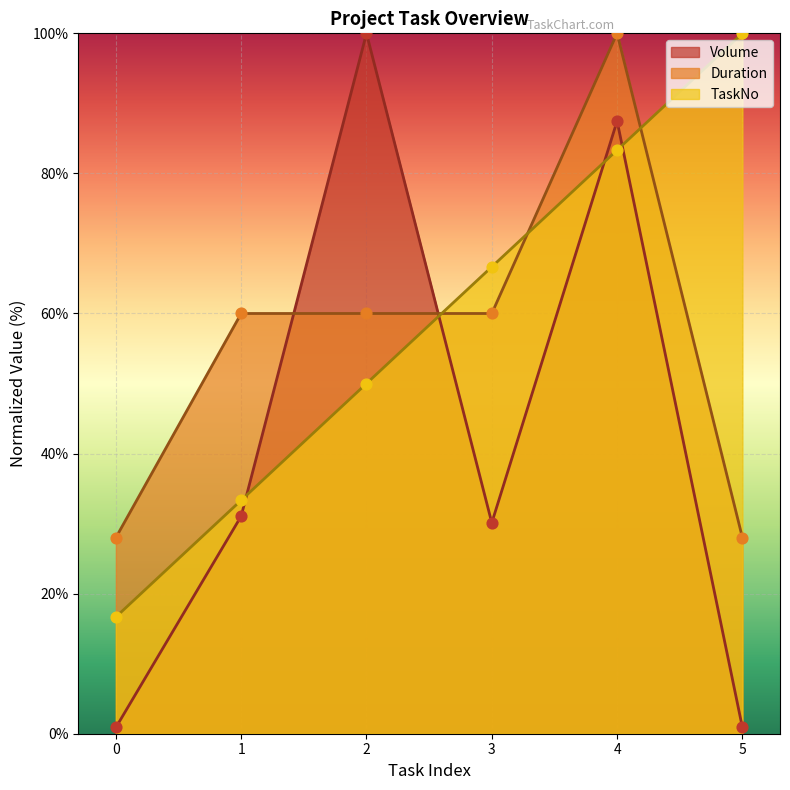

At which category is the sum across all series the highest?

4